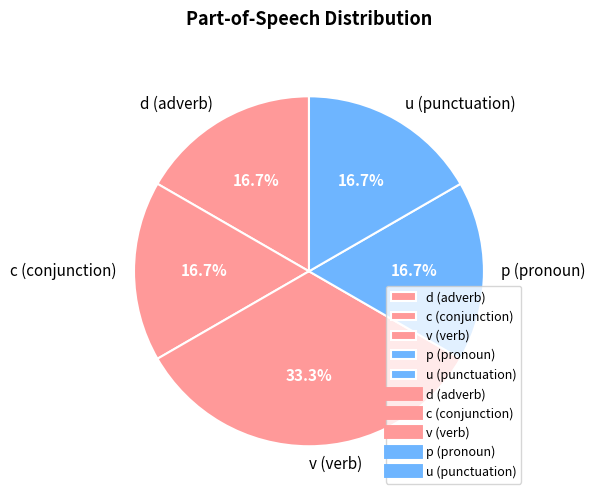

Which has a higher value, v (verb) or d (adverb)?

v (verb)